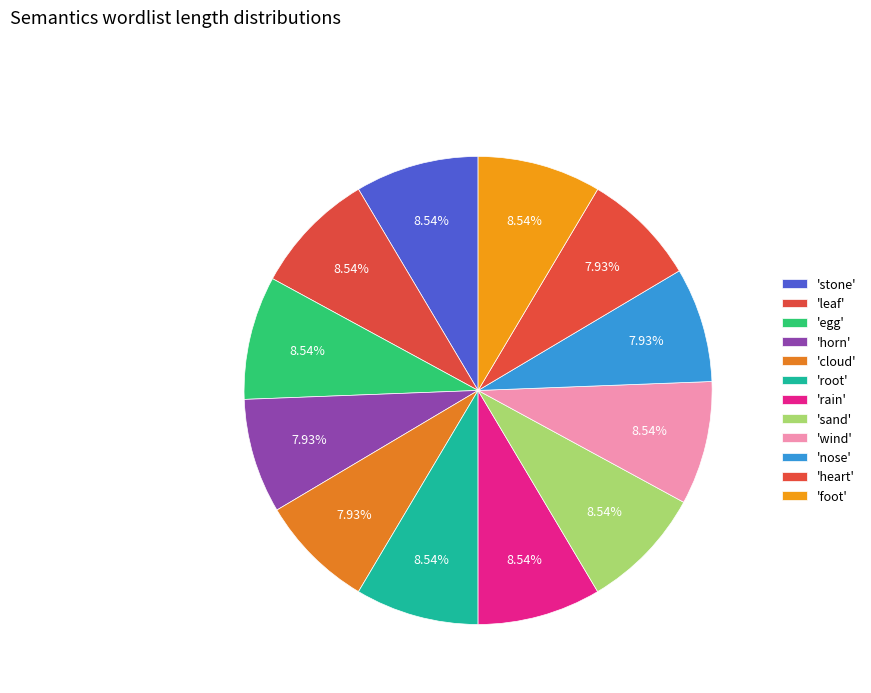

How many slices are in this pie chart?

12